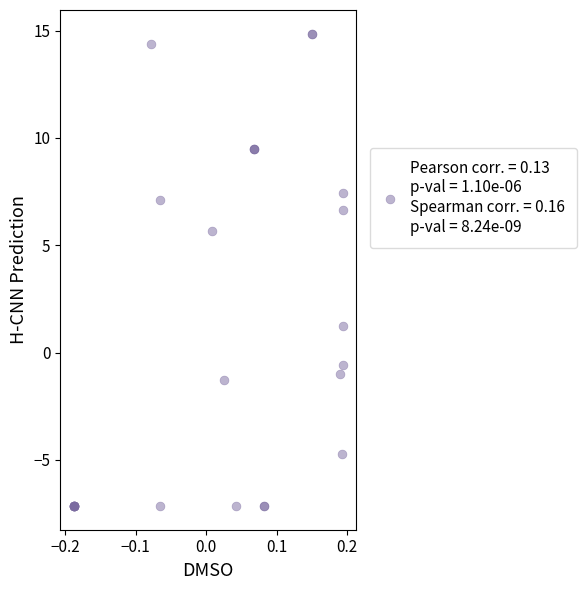

What Y value in the scatter plot is closest to 3?

1.3